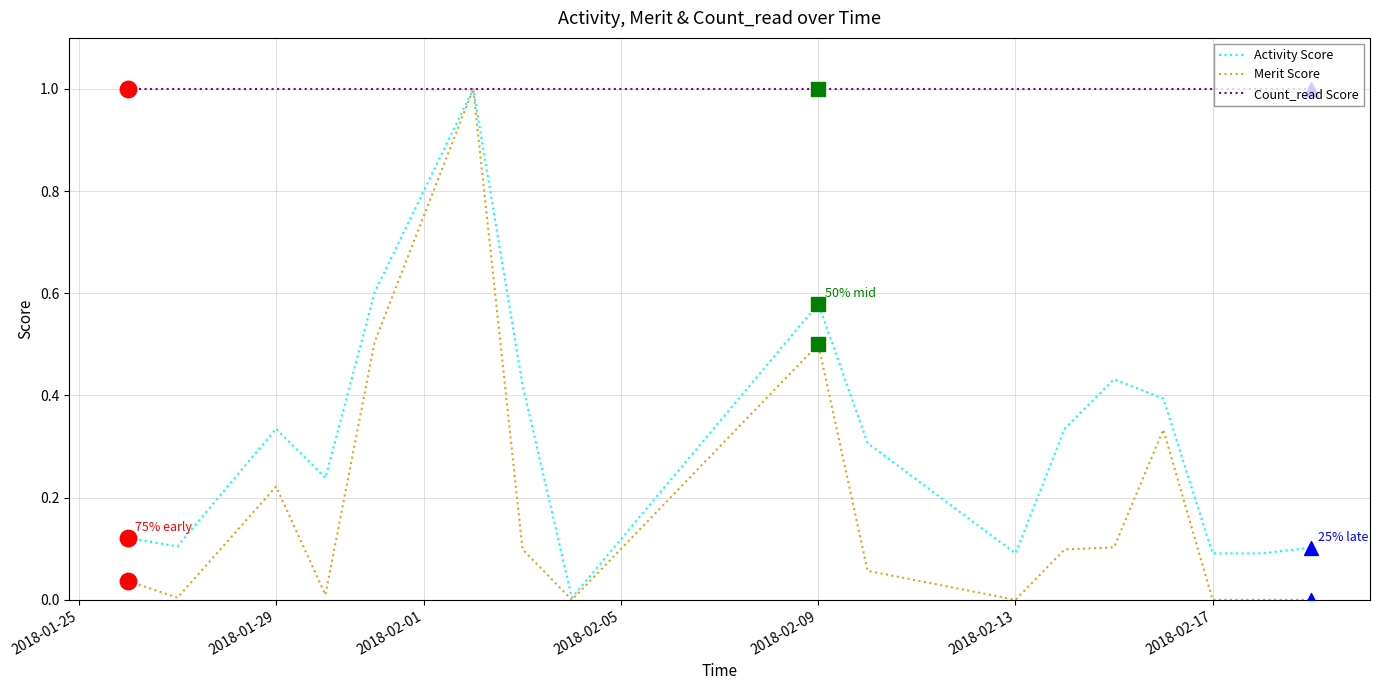

Which series has the largest total across all categories?

Count_read Score